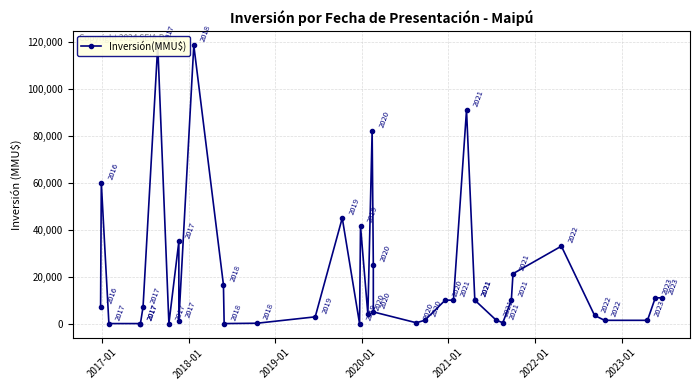

Reading left to right, extract all data points from this chart.

7100	60000	37	37	42	7100	118526	37	35000	1300	118526	16560	40	175	2900	45000	0	41517	4000	82047	25000	5000	390	1430	10000	10000	90946	10000	10000	1500	390	10000	21280	33000	3500	1420	1420	11000	11000